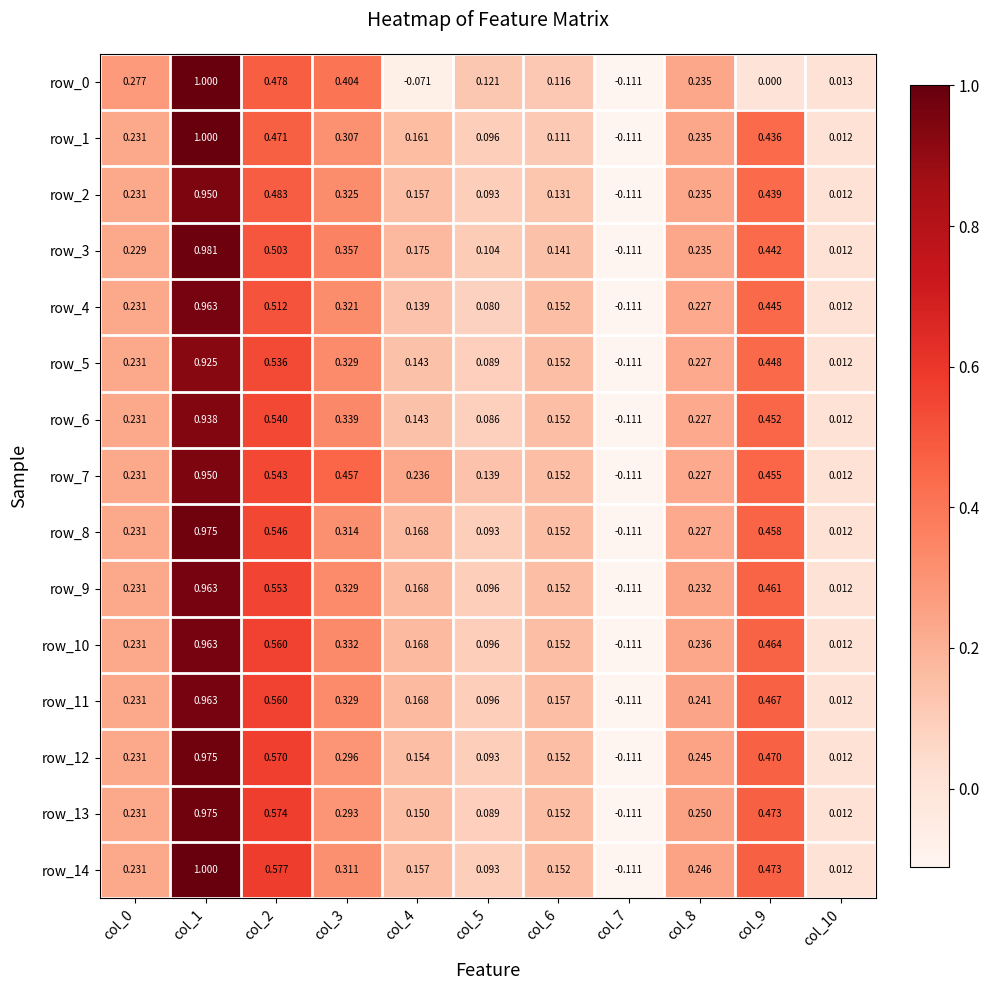

Is the value of row_10 at col_10 greater than the value of row_13 at col_5?

No